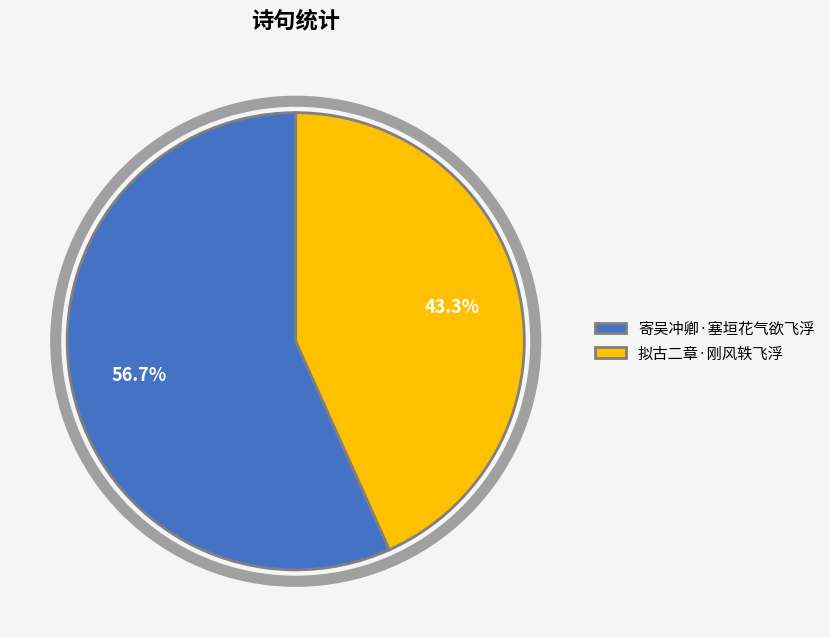

To the nearest percent, what portion does 寄吴冲卿·塞垣花气欲飞浮 represent?

57%